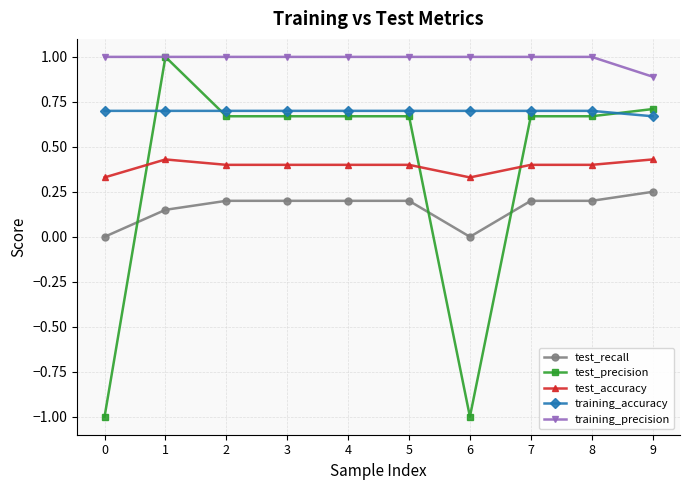

The value of test_accuracy at 9 is 0.1. True or false?

False